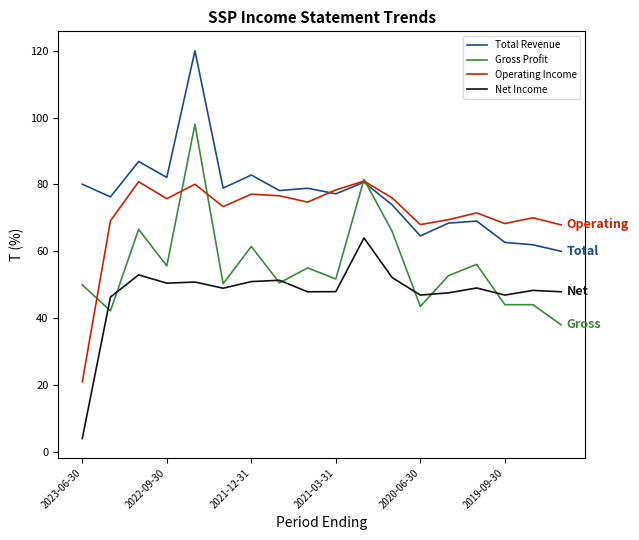

Which series has the largest total across all categories?

Total Revenue